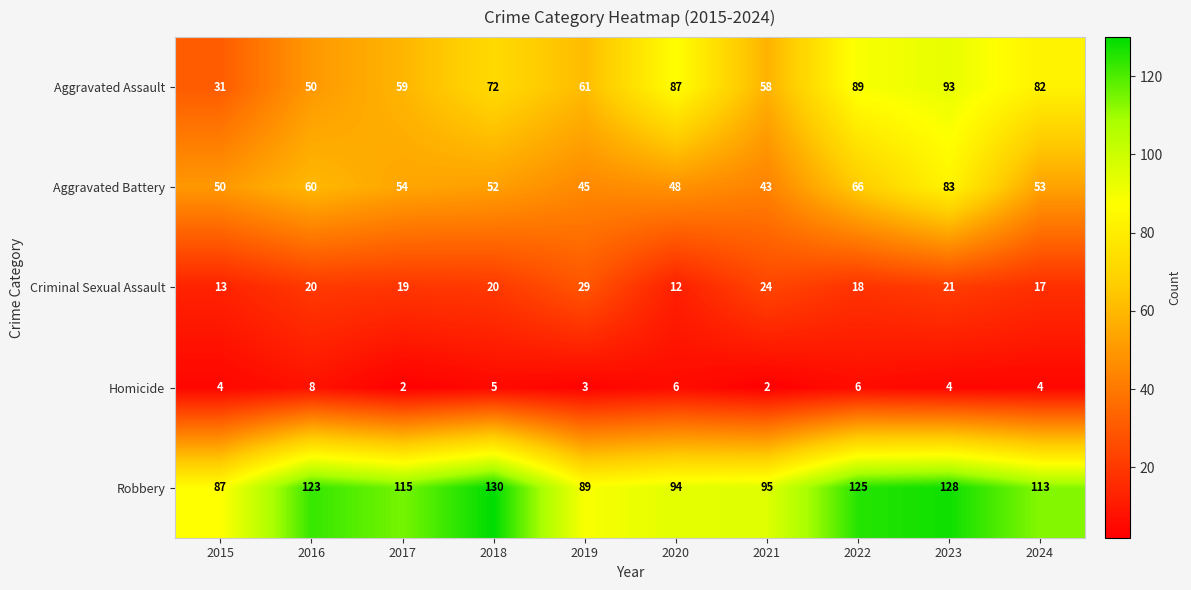

Is it true that Aggravated Assault equals 31 at 2015?

True